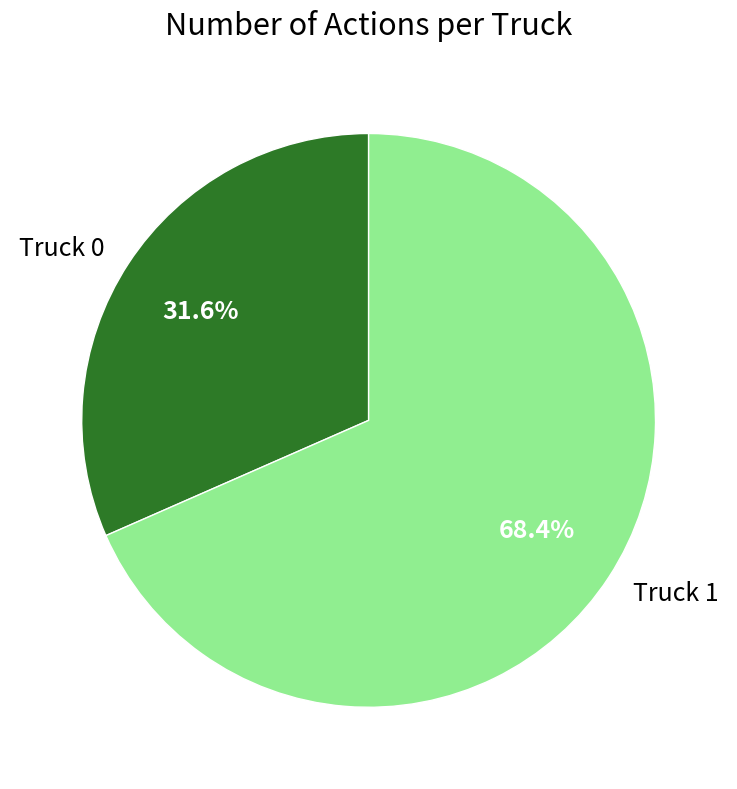

Is there any slice that represents more than half of the pie?

Yes